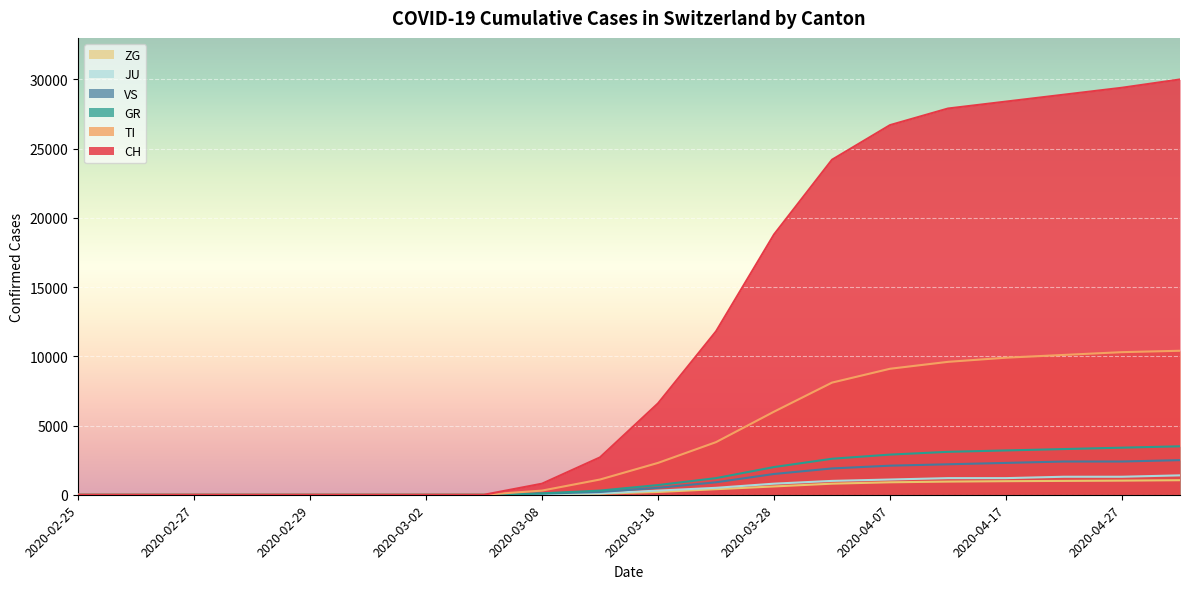

At which label does TI first exceed 2300?

2020-03-23